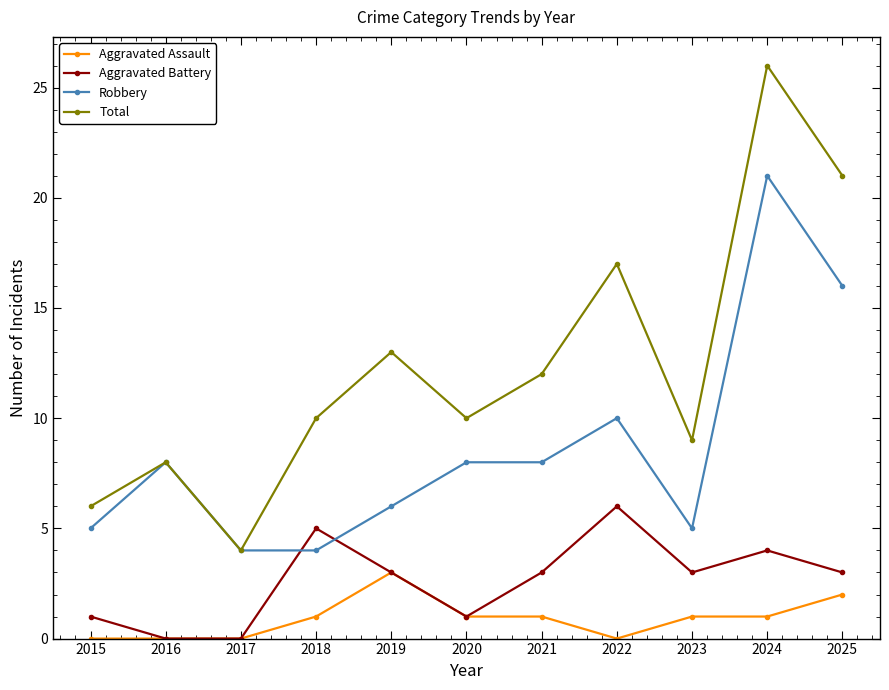

Is it true that Total equals 13 at 2016?

False